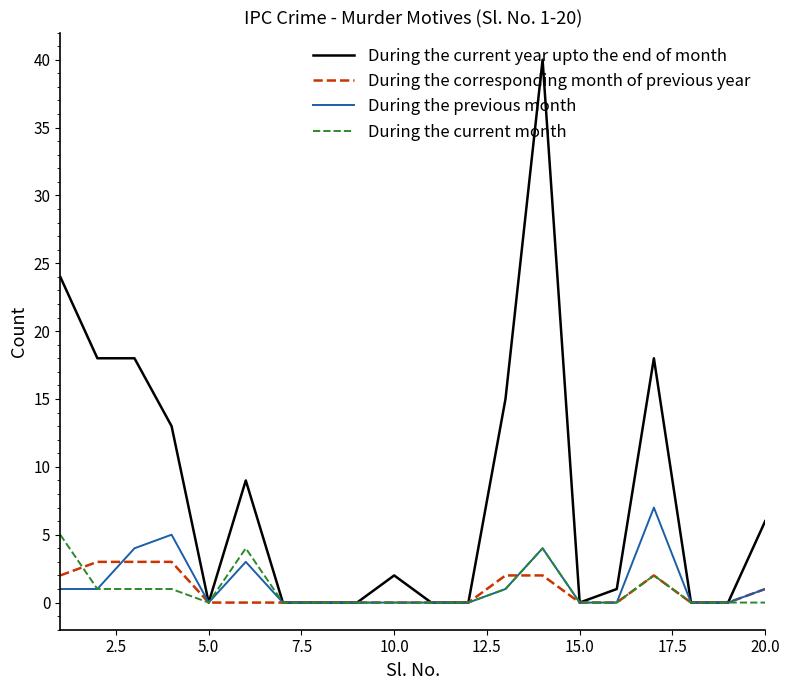

What is the difference between the maximum and minimum values in the During the current year upto the end of month series?

40